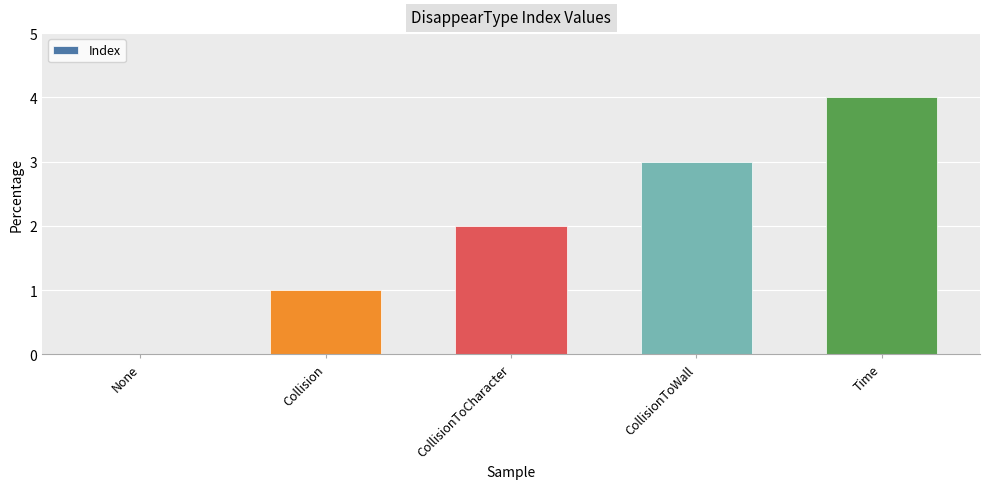

How many data points does each series have?

5